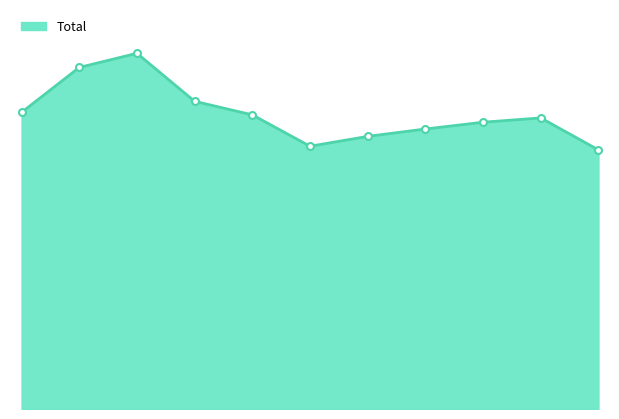

Does the chart have visible grid lines?

No